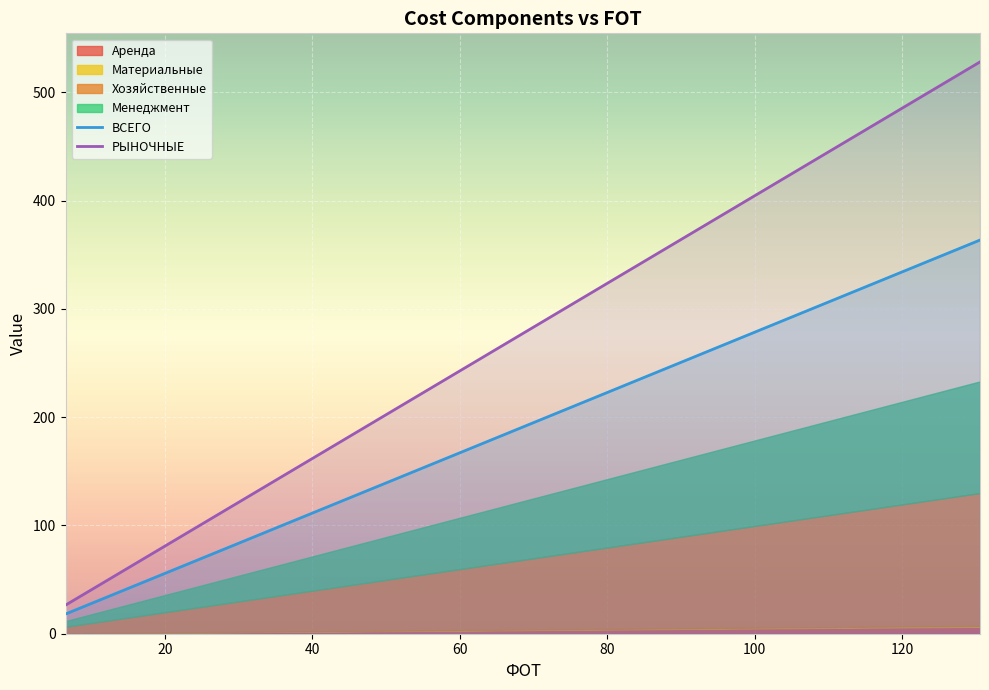

How many data points in ВСЕГО are less than 199?

10